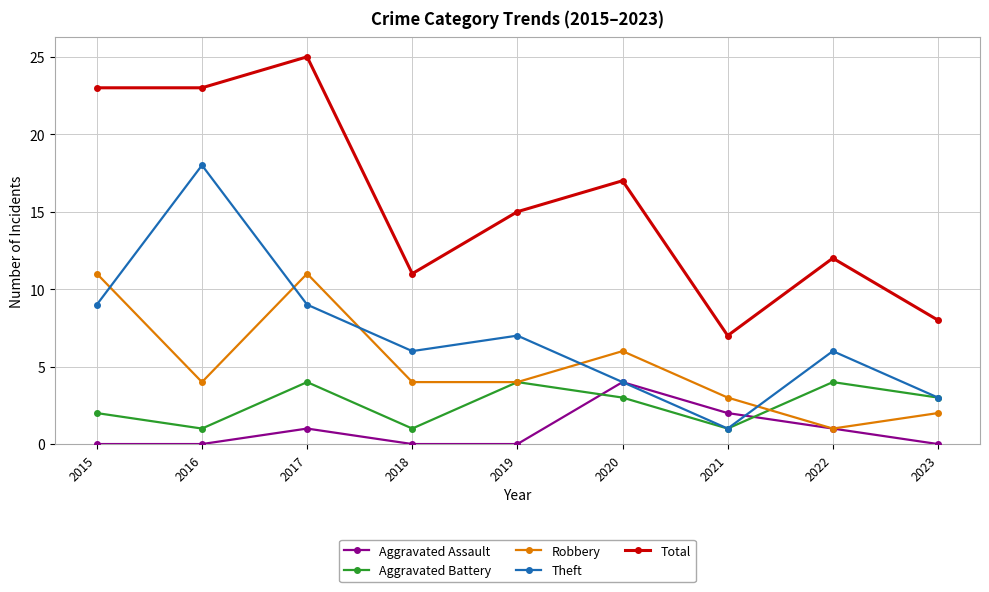

At which label does Aggravated Battery first exceed 3?

2017